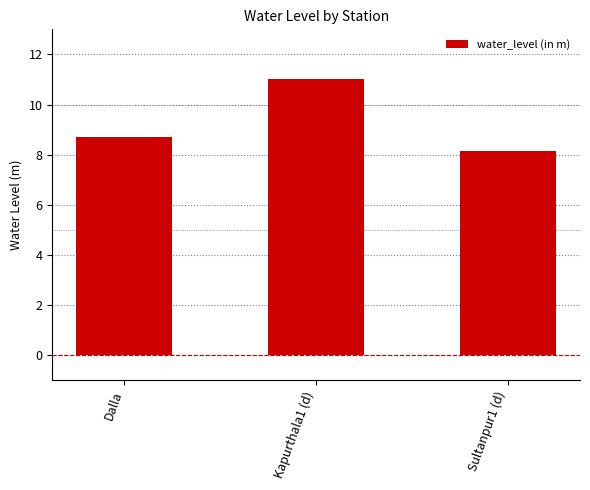

Reading left to right, extract all data points from this chart.

Dalla=8.7	Kapurthala1 (d)=11.0	Sultanpur1 (d)=8.1